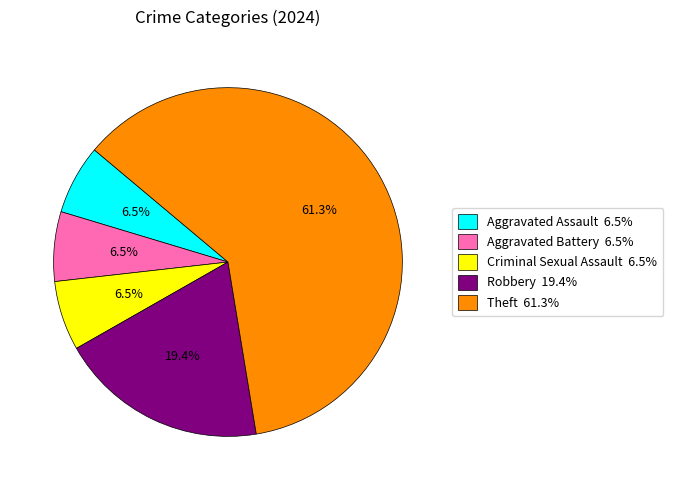

Does Robbery 19.4% represent more than half of the total?

No